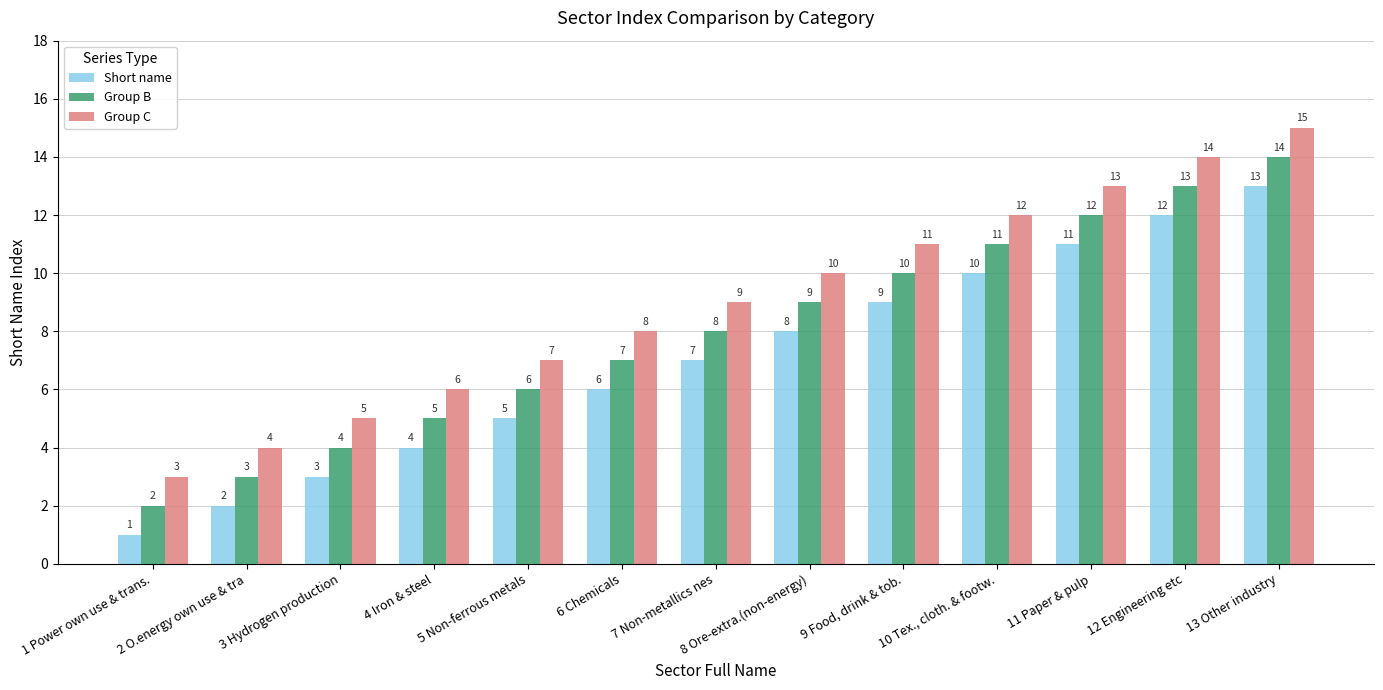

At 13 Other industry, list the series in order from smallest to largest.

Short name, Group B, Group C